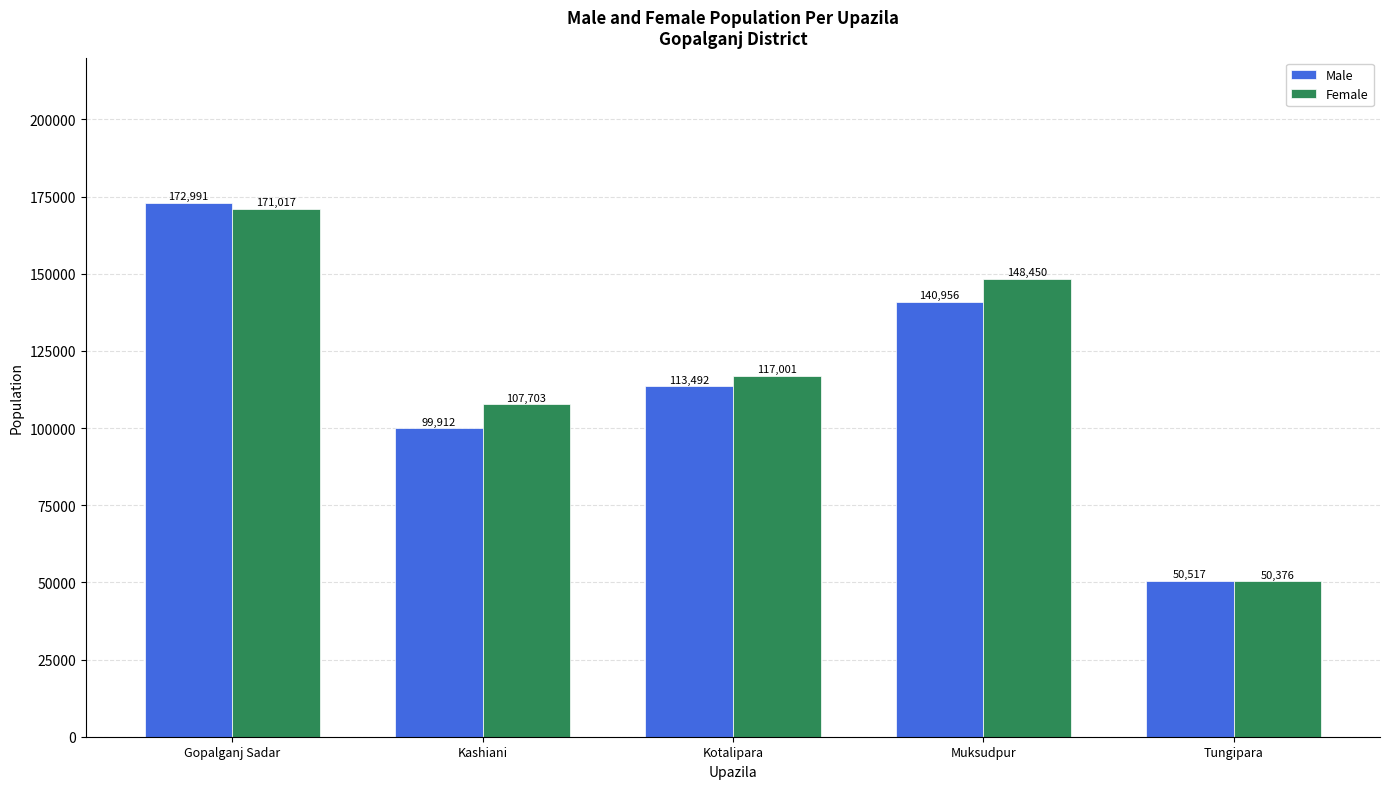

How many values in the Male series are below 113492?

2